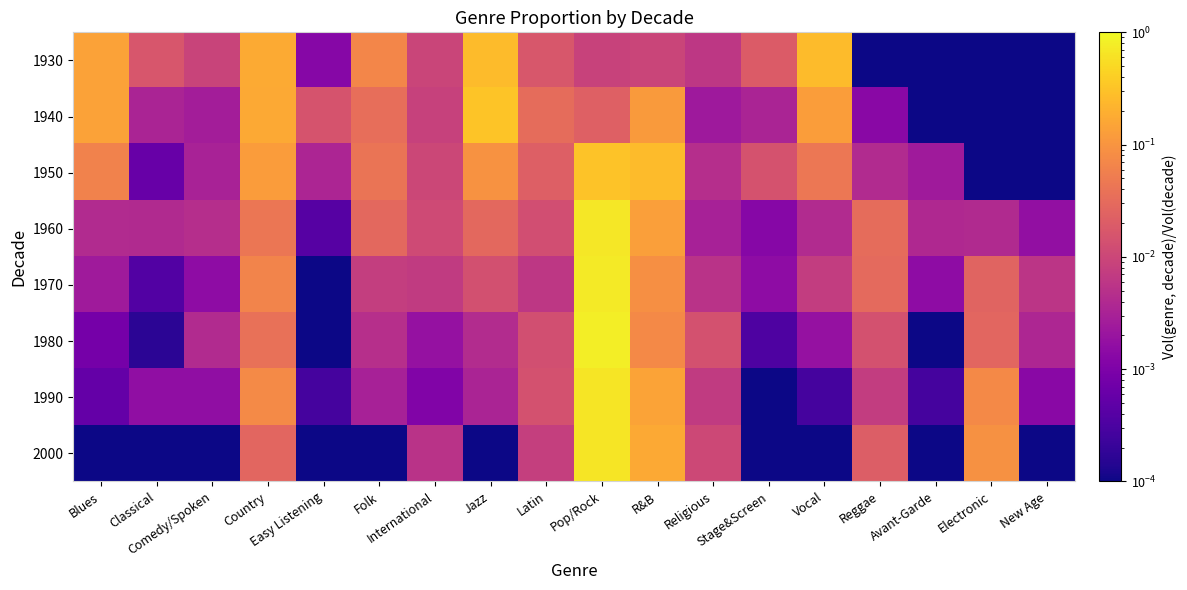

What is the greatest value displayed?

0.8